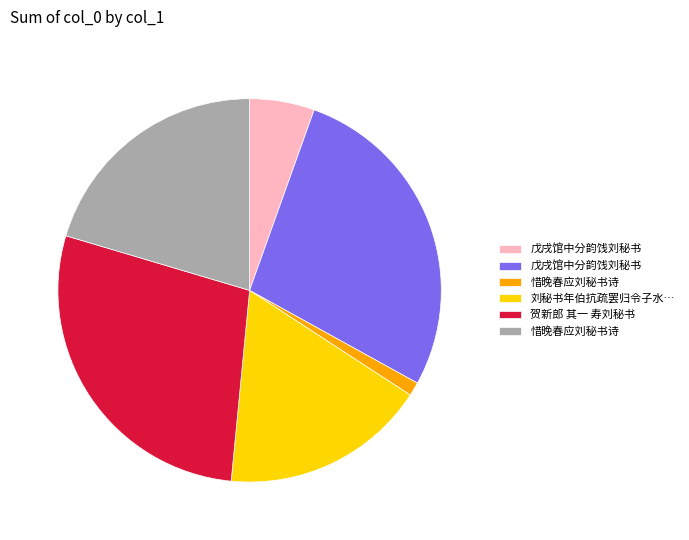

Is there a majority slice in this chart?

No